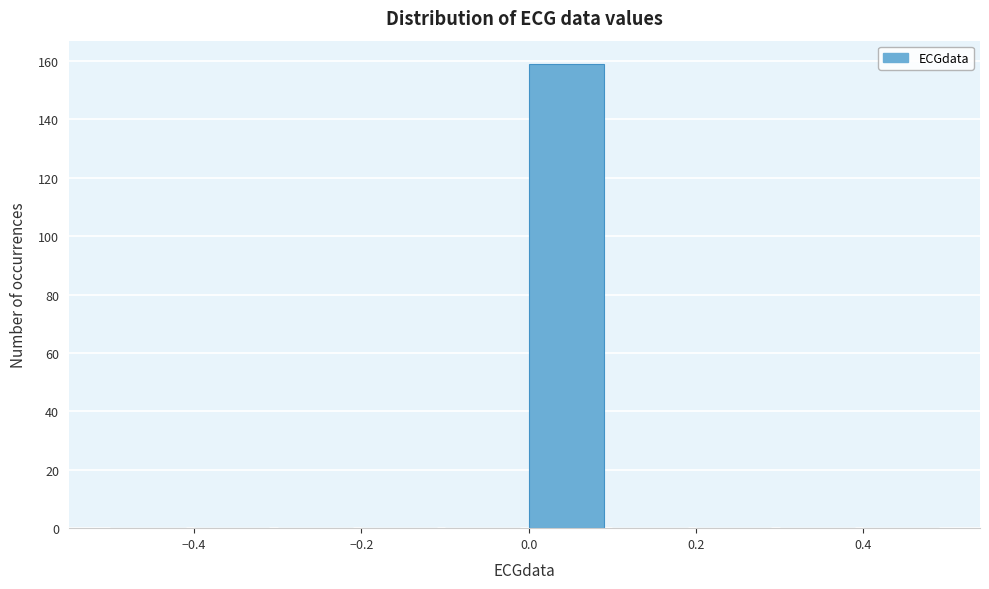

Reading left to right, transcribe this chart: for each bar, give the range it covers on the x-axis and its height. The values are not printed on the chart, so give them approximately, as read against the axis.

-0.5 to -0.4: 0
-0.4 to -0.3: 0
-0.3 to -0.2: 0
-0.2 to -0.1: 0
-0.1 to 0.0: 0
0.0 to 0.1: 160
0.1 to 0.2: 0
0.2 to 0.3: 0
0.3 to 0.4: 0
0.4 to 0.5: 0